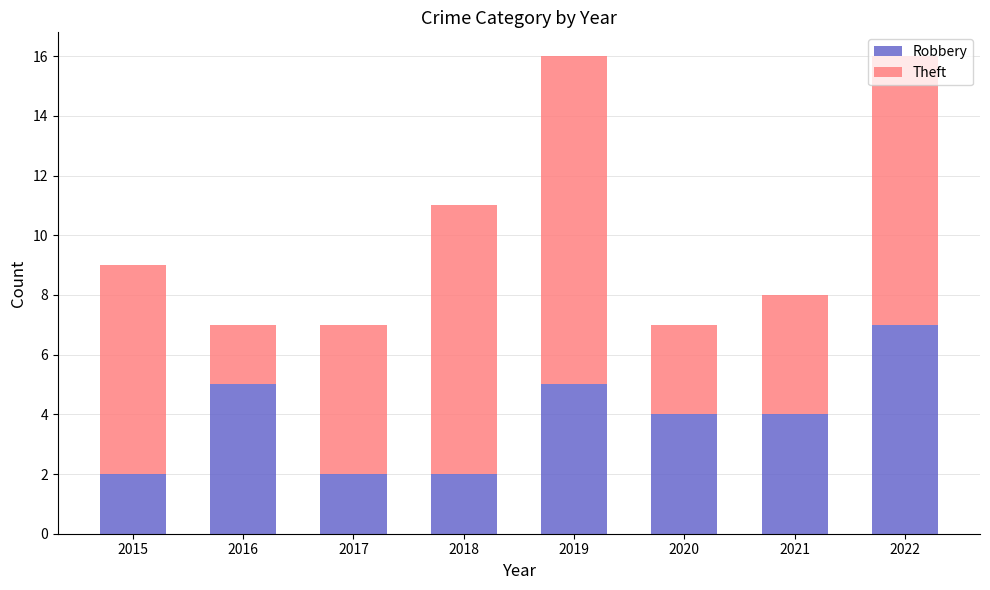

What is the difference between the maximum and minimum values in the Robbery series?

5